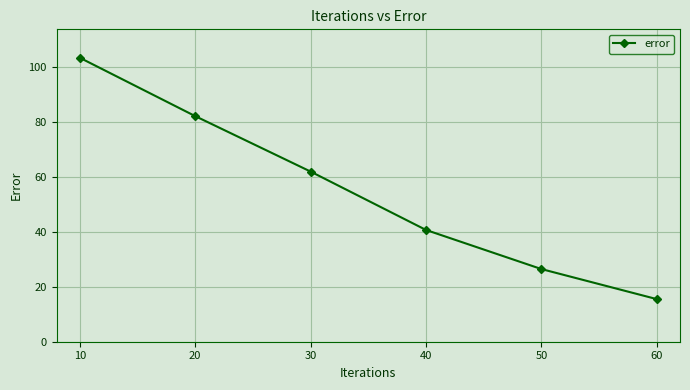

Rank the categories by value from highest to lowest.

10, 20, 30, 40, 50, 60